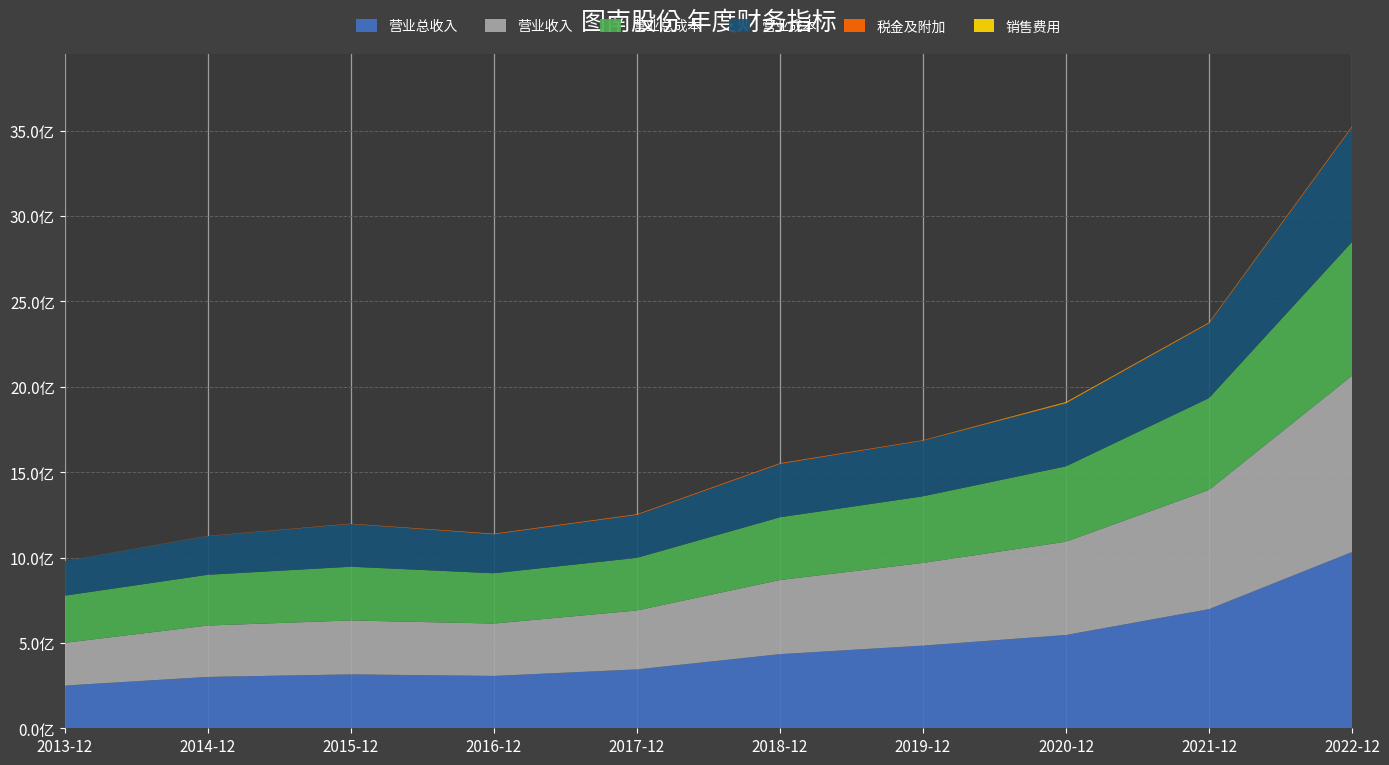

Reading right to left, extract all data points from this chart.

TOTAL_OPERATE_INCOME: 1032375366.9	697865455.2	546340730.3	484188158.8	434087022.5	344902826.1	306620512.9	315694913.8	300823086.5	250221744.4
OPERATE_INCOME: 1032375366.9	697865455.2	546340730.3	484188158.8	434087022.5	344902826.1	306620512.9	315694913.8	300823086.5	250221744.4
TOTAL_OPERATE_COST: 783353047.3	537938462.8	441429531.1	390053445.7	367508760.7	308301517.4	294615805.9	314750361.6	297279060.0	276111892.6
OPERATE_COST: 671055380.6	437519340.6	368453074.4	325591072.1	312371504.7	251086263.7	228056369.0	250191572.5	226683578.8	202252747.6
OPERATE_TAX_ADD: 5992150.0	4144115.7	4266884.0	3257075.2	4662842.2	4303148.7	3909691.5	1957669.1	1223387.8	460483.3
SALE_EXPENSE: 380266.7	1469333.3	3483333.3	0.0	0.0	0.0	0.0	0.0	0.0	0.0